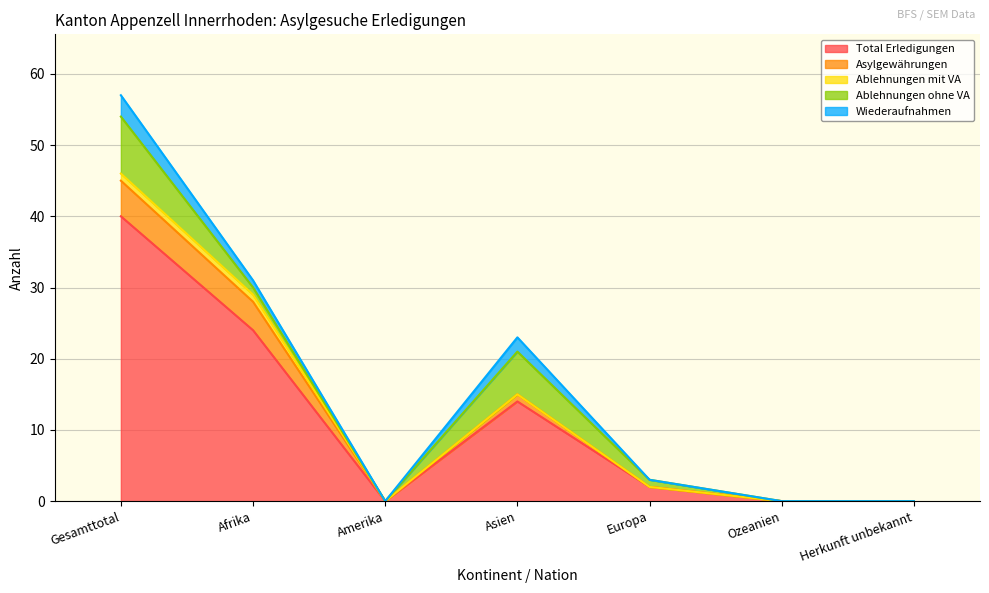

Which category has the highest value in the Wiederaufnahmen series?

Gesamttotal